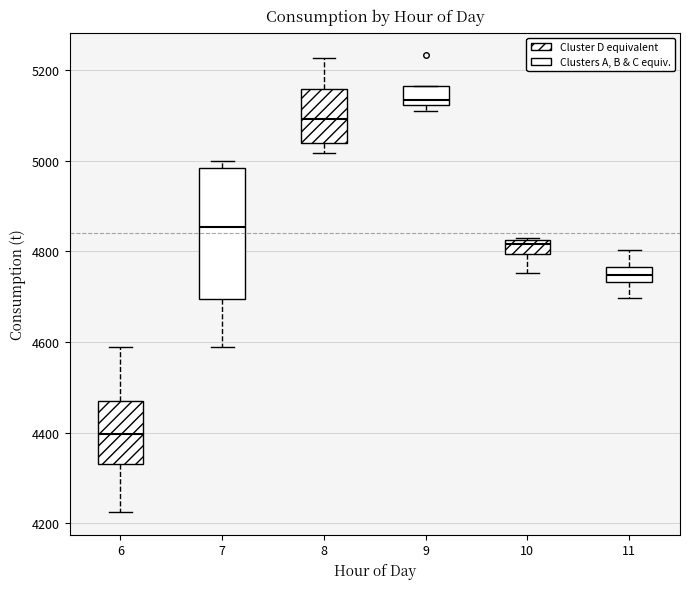

Which box's median line is the lowest?

6